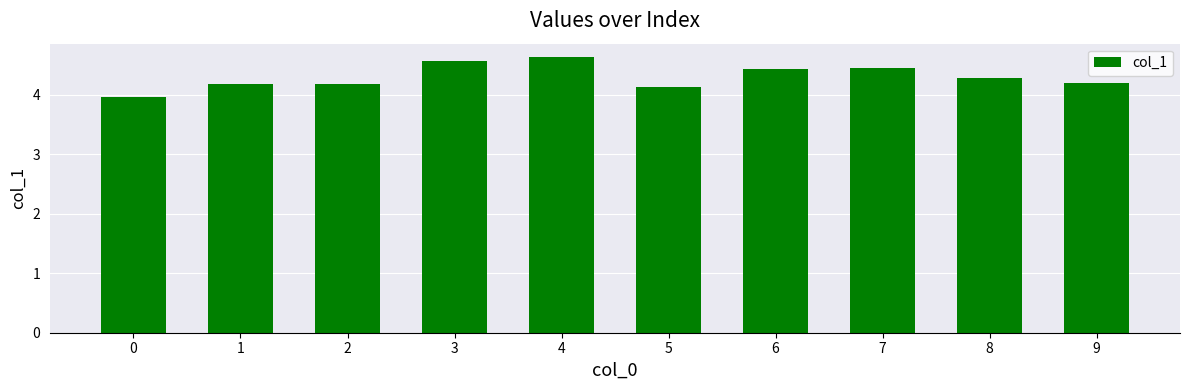

What is the value of the 3rd bar from the left?

4.2